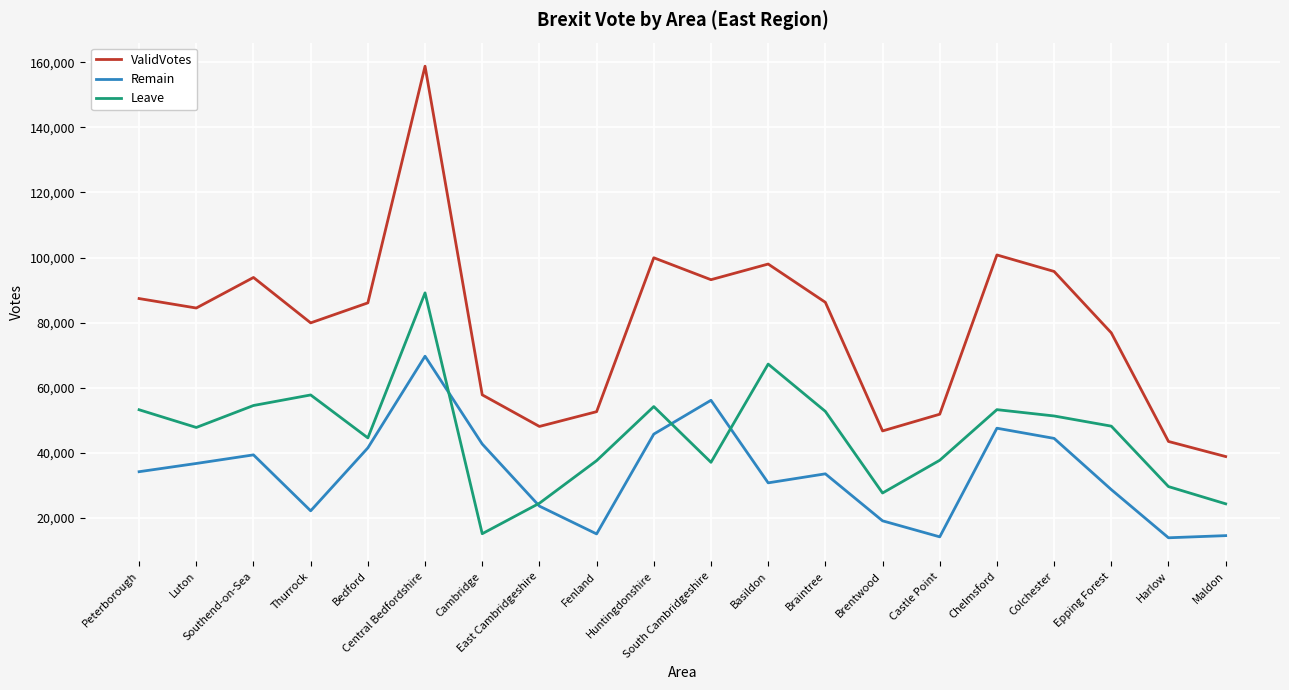

The value of Remain at Bedford is 41497. True or false?

True